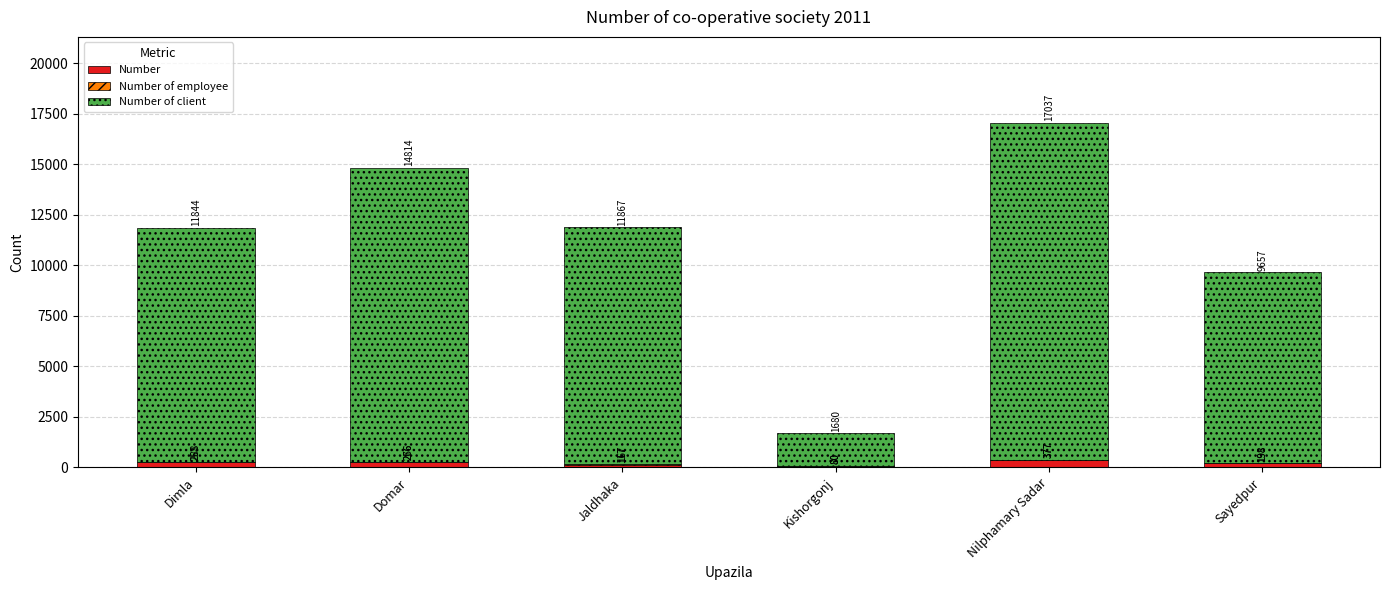

At which category is the sum across all series the highest?

Nilphamary Sadar